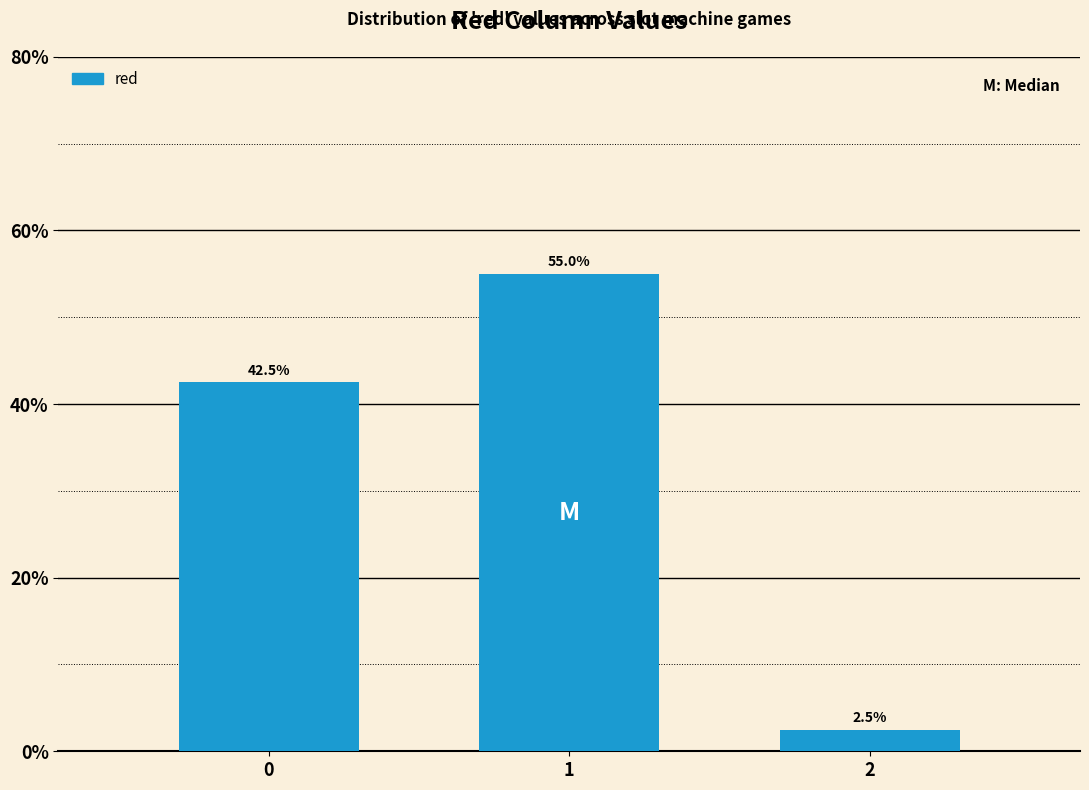

Reading left to right, extract all data points from this chart.

42.5	55.0	2.5